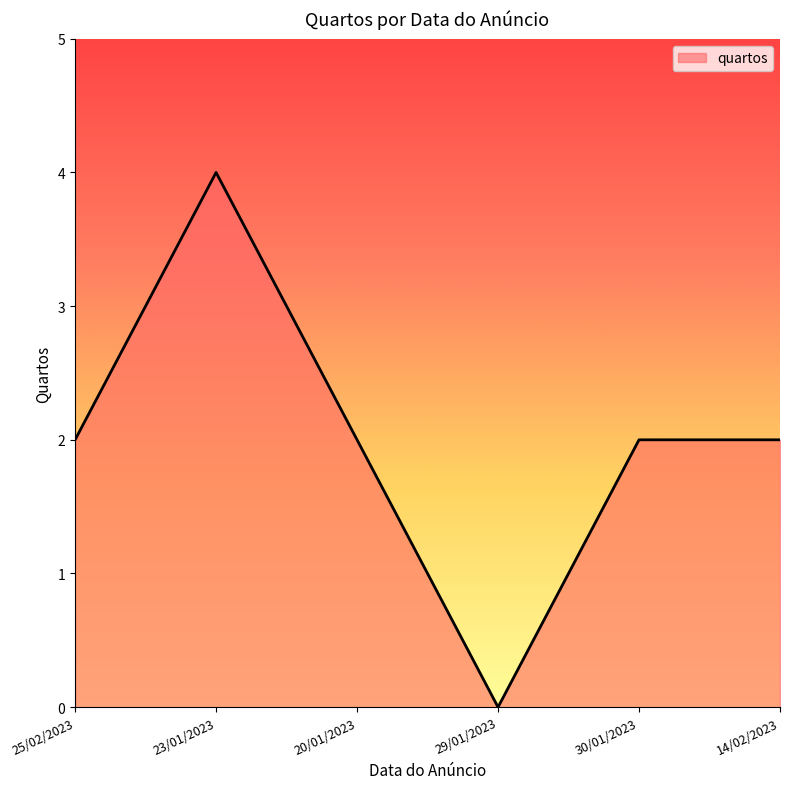

The value at 25/02/2023 is 1. True or false?

False